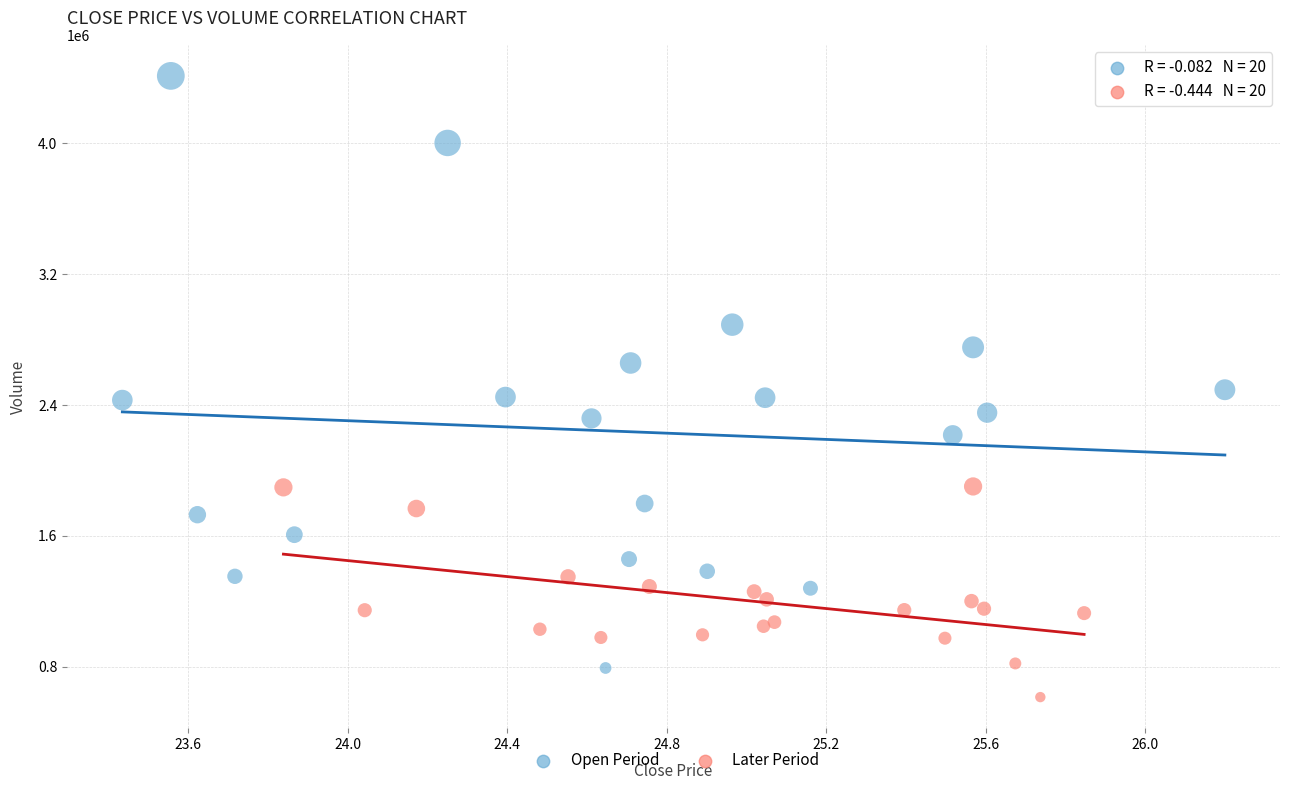

Which series has the widest spread of Y values?

Open Period